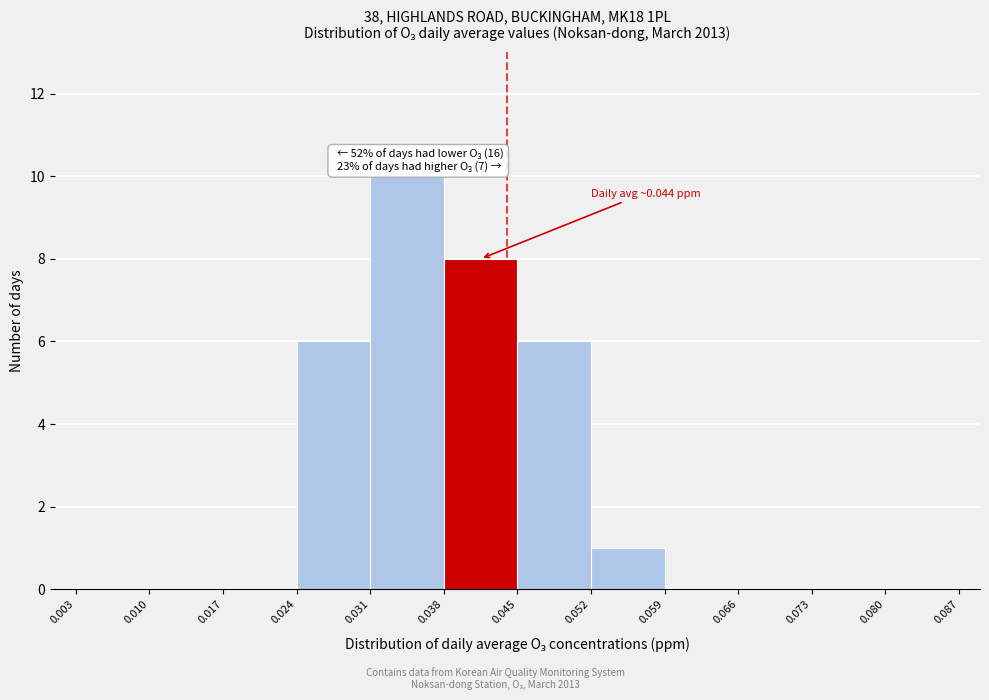

Over which range of the x-axis is the bar tallest?

0.031 to 0.038